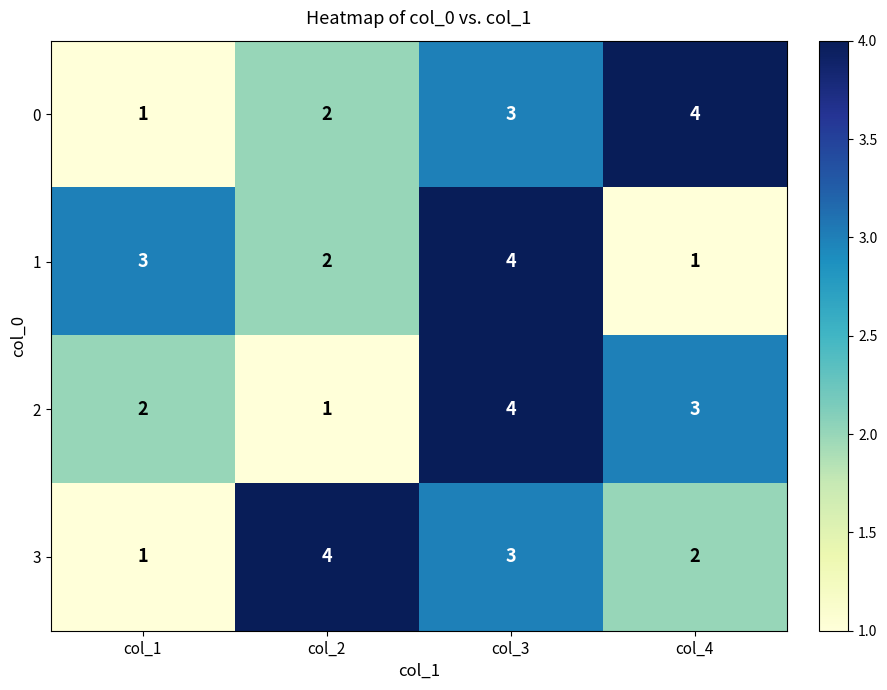

Where is 2 nearest to the value 2?

col_1